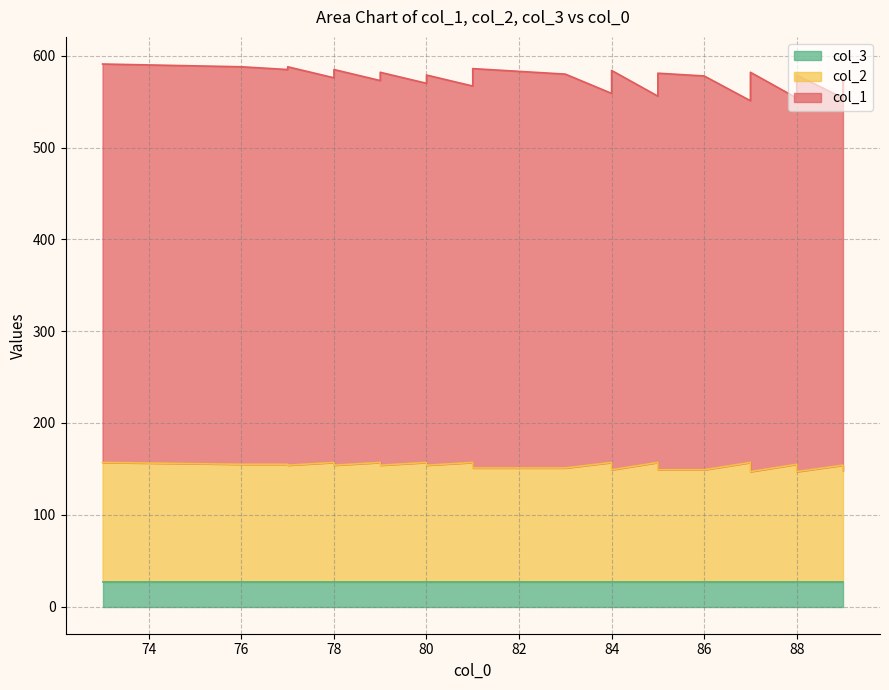

Which series has the widest spread of values?

col_1